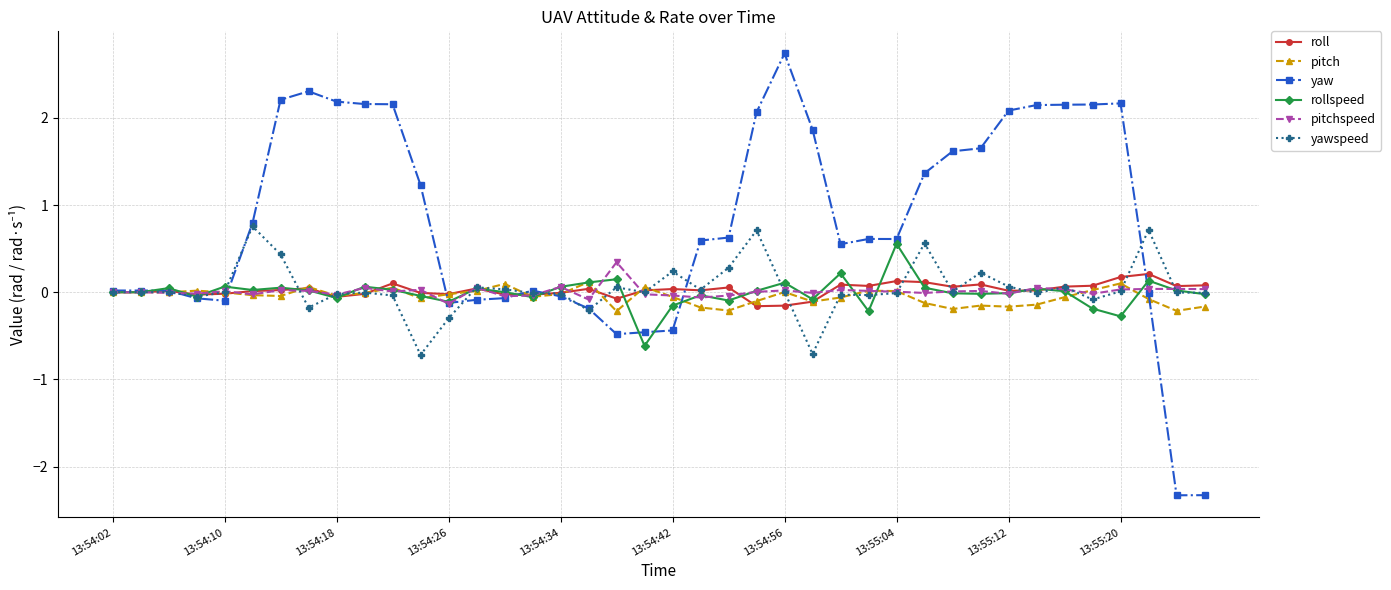

What is the minimum value for yaw?

-2.3